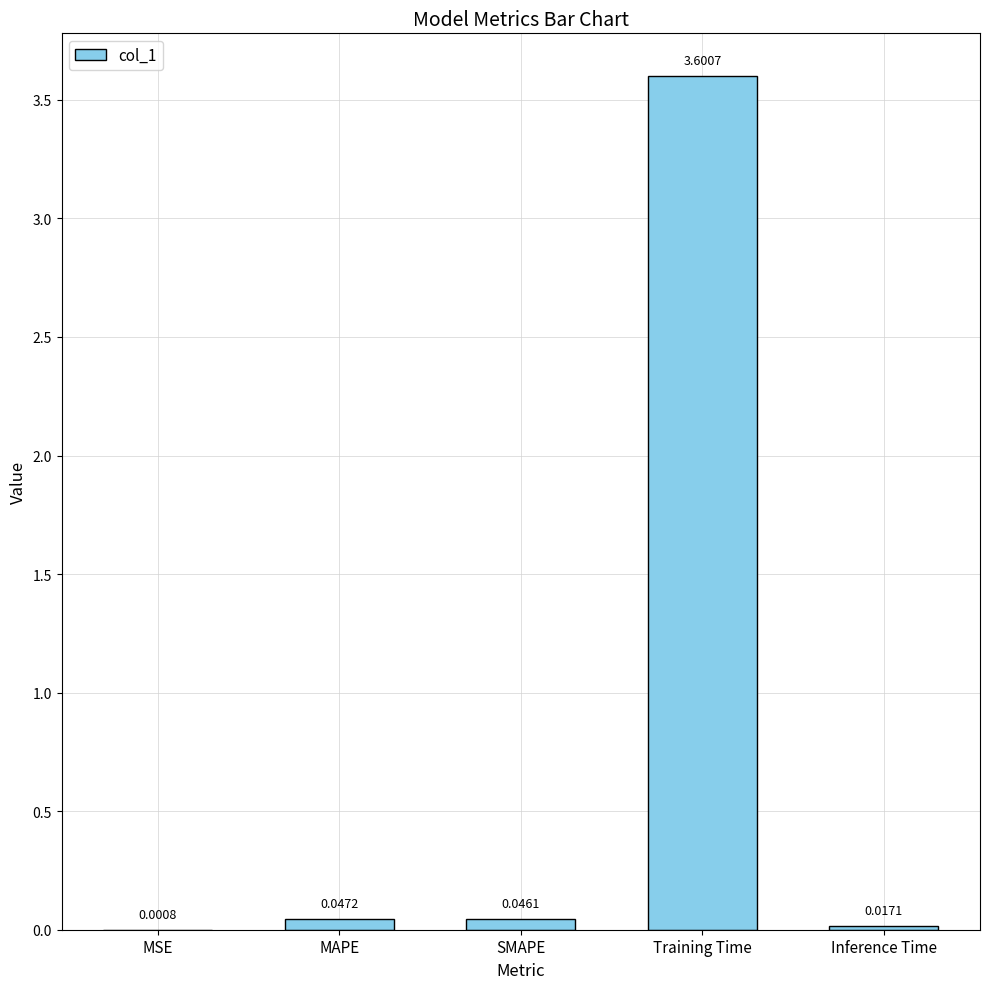

Where is the data nearest to the value 1?

MAPE